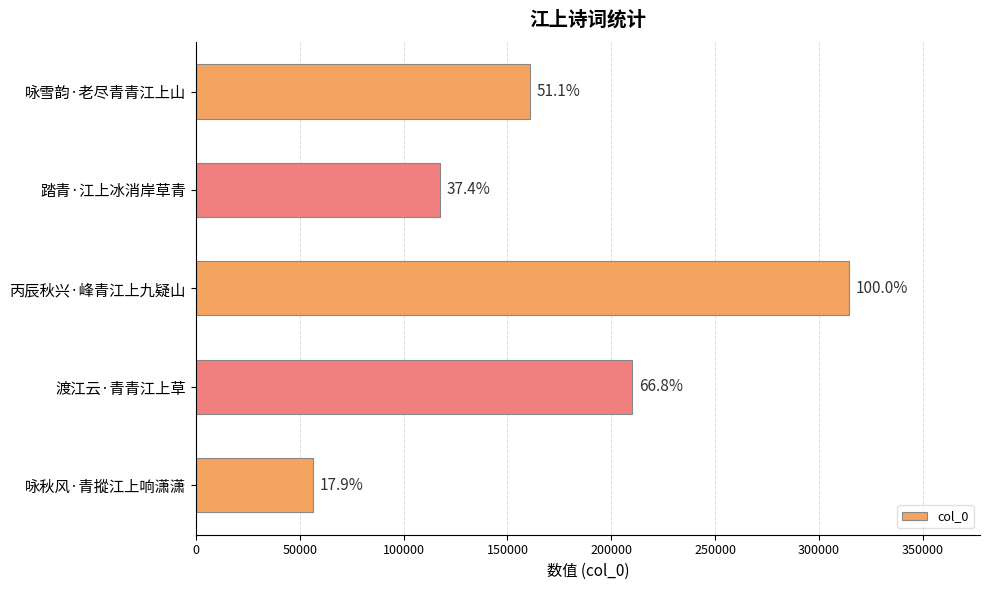

How many bars are there in total?

5